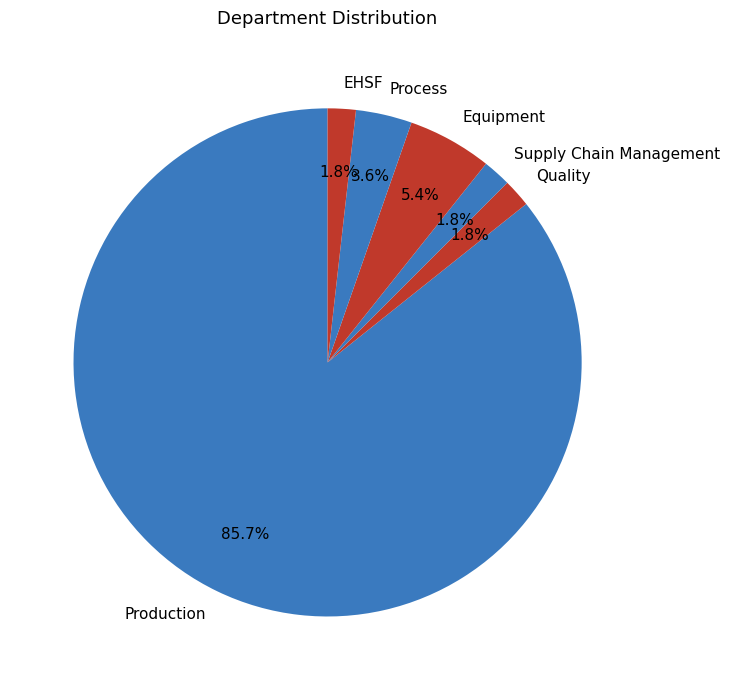

To the nearest percent, what portion does Supply Chain Management represent?

2%